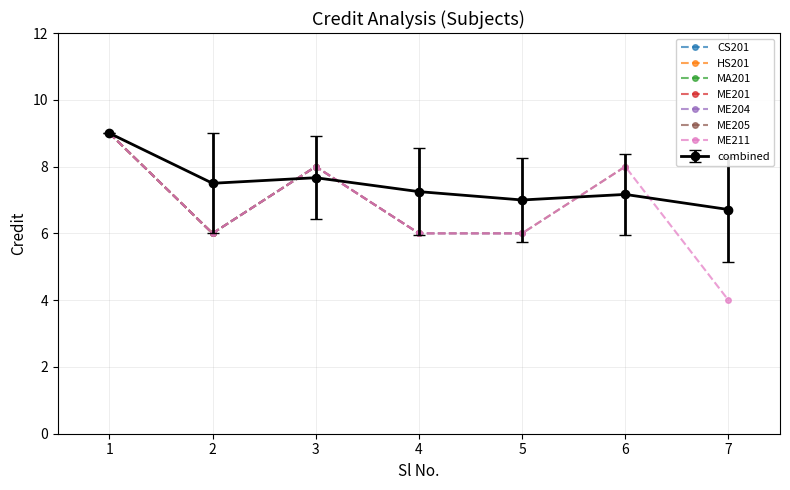

At which category does the data reach its first local valley?

2